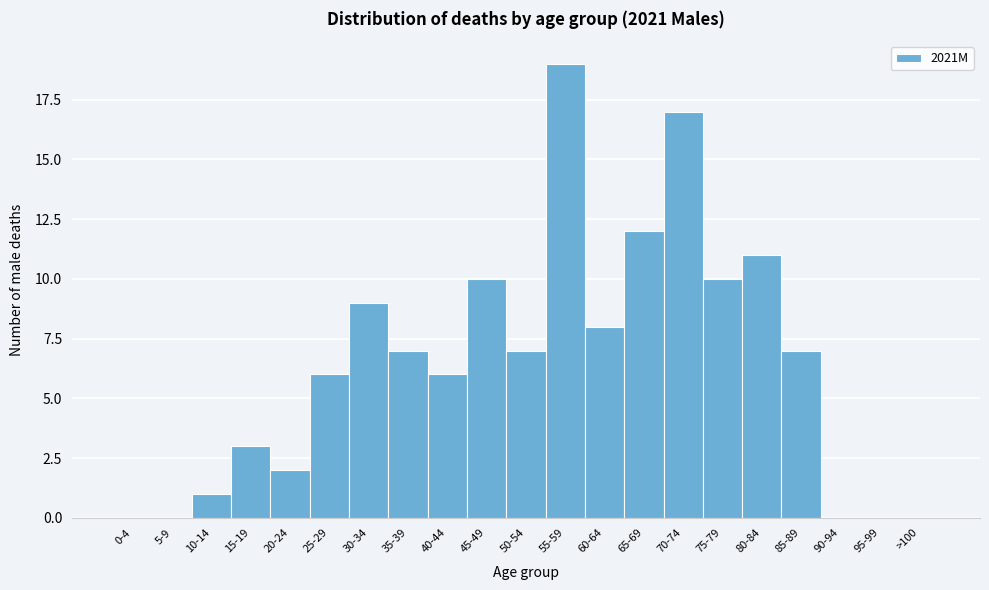

Reading right to left, extract all data points from this chart.

>100=0	95-99=0	90-94=0	85-89=7	80-84=11	75-79=10	70-74=17	65-69=12	60-64=8	55-59=19	50-54=7	45-49=10	40-44=6	35-39=7	30-34=9	25-29=6	20-24=2	15-19=3	10-14=1	5-9=0	0-4=0